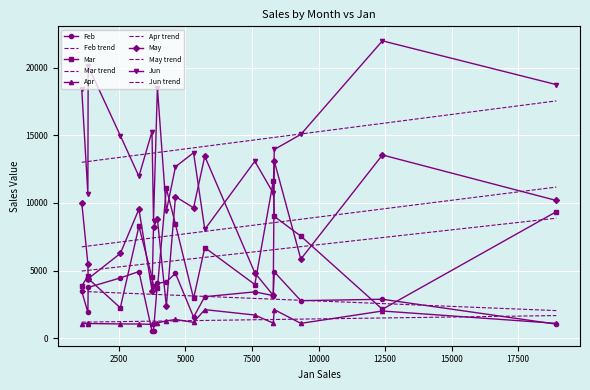

At which label is Feb closest to 2726?

9333